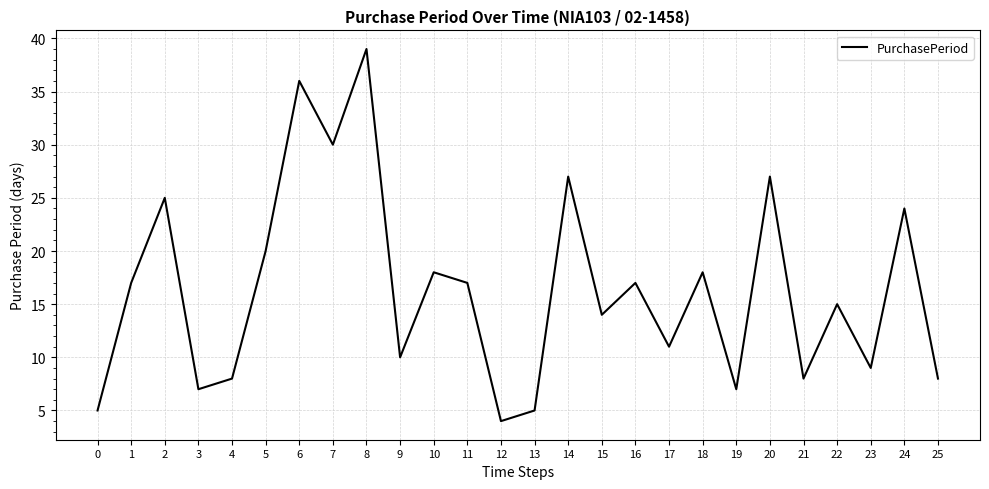

How many values are below 17?

13